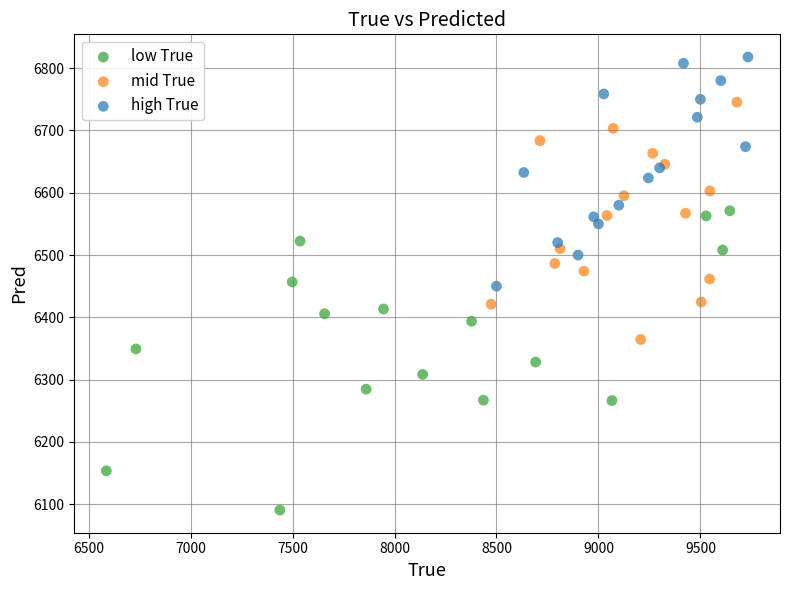

Which series has the widest spread of Y values?

low True